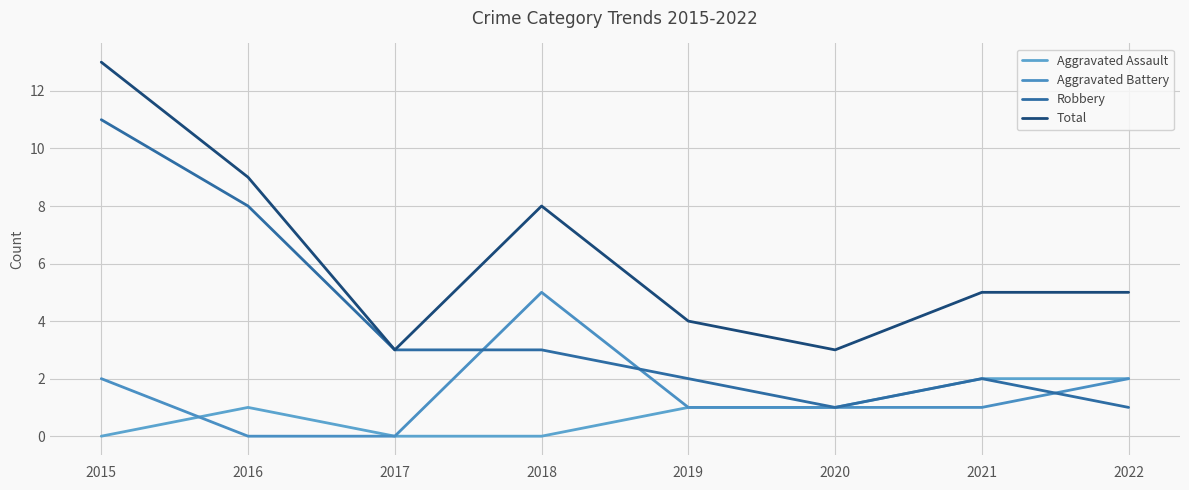

What is the maximum value for Aggravated Battery?

5